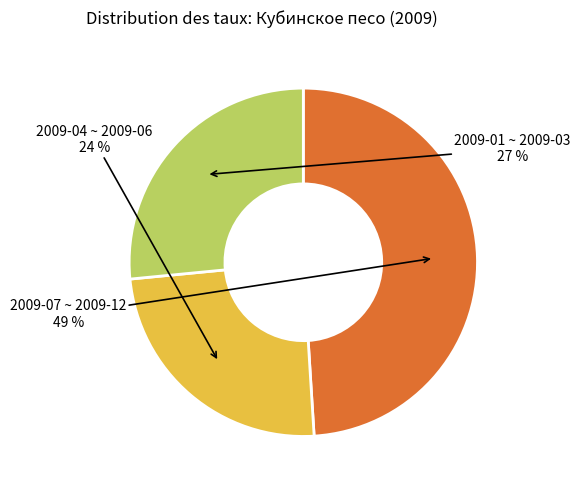

To the nearest percent, what is the difference between the largest and smallest slice percentages?

25%